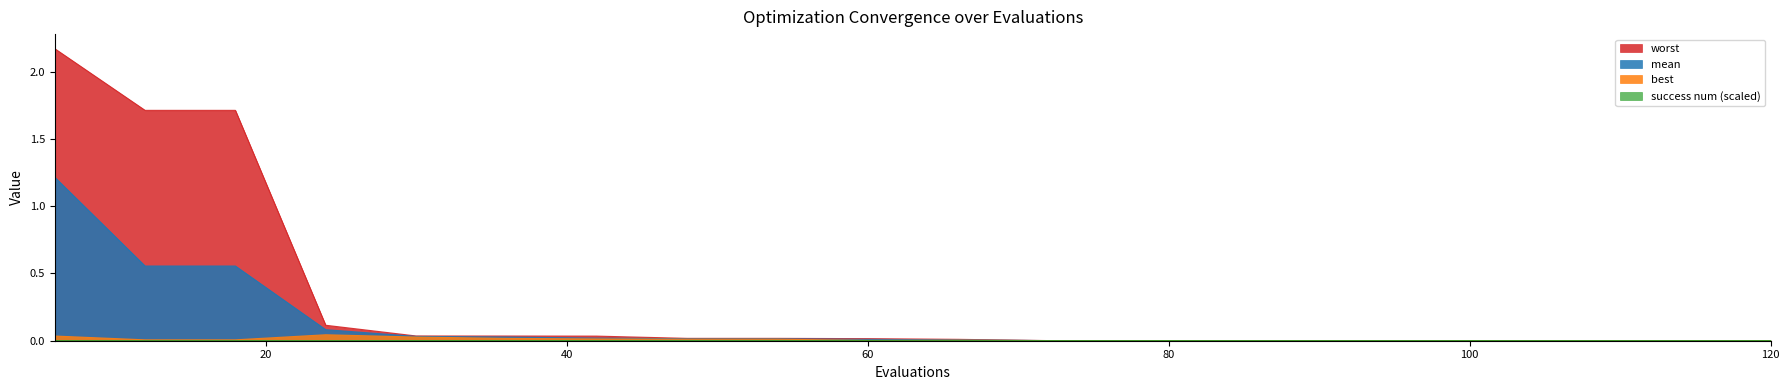

How many lines are shown in the chart?

4